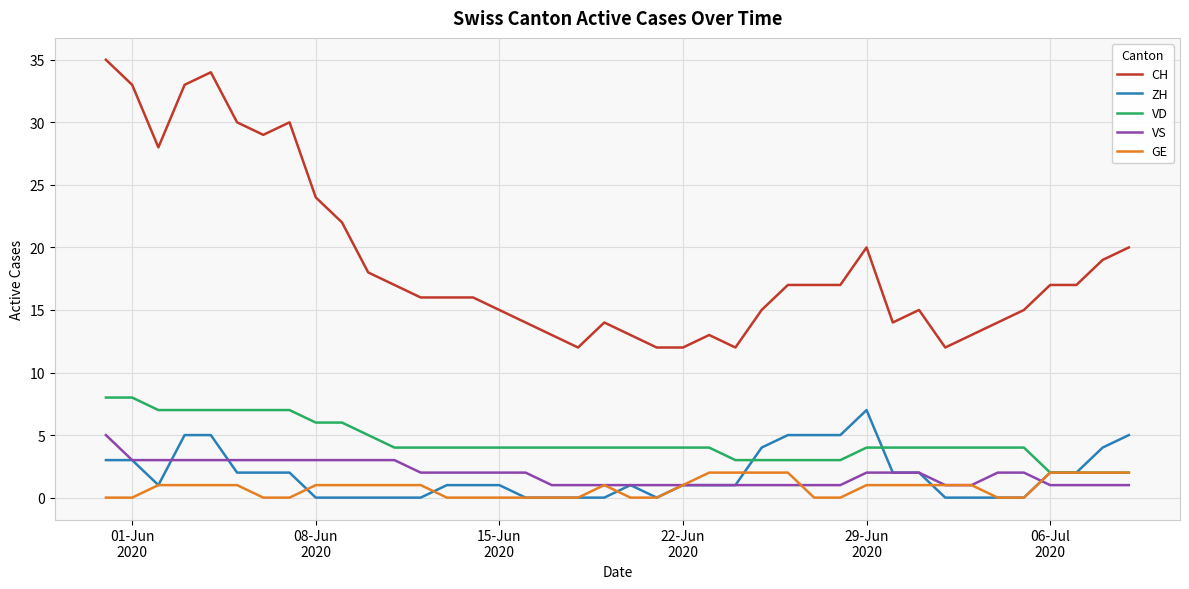

True or false: VS and VD intersect in this chart.

False